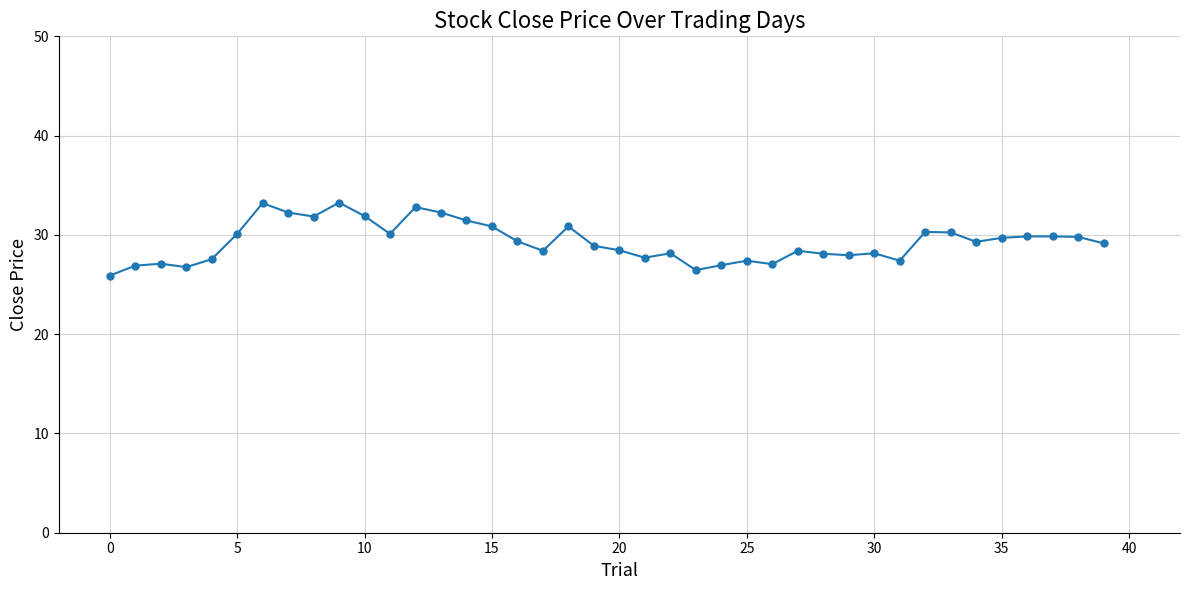

True or false: the data has more than 1 interior local peaks.

True